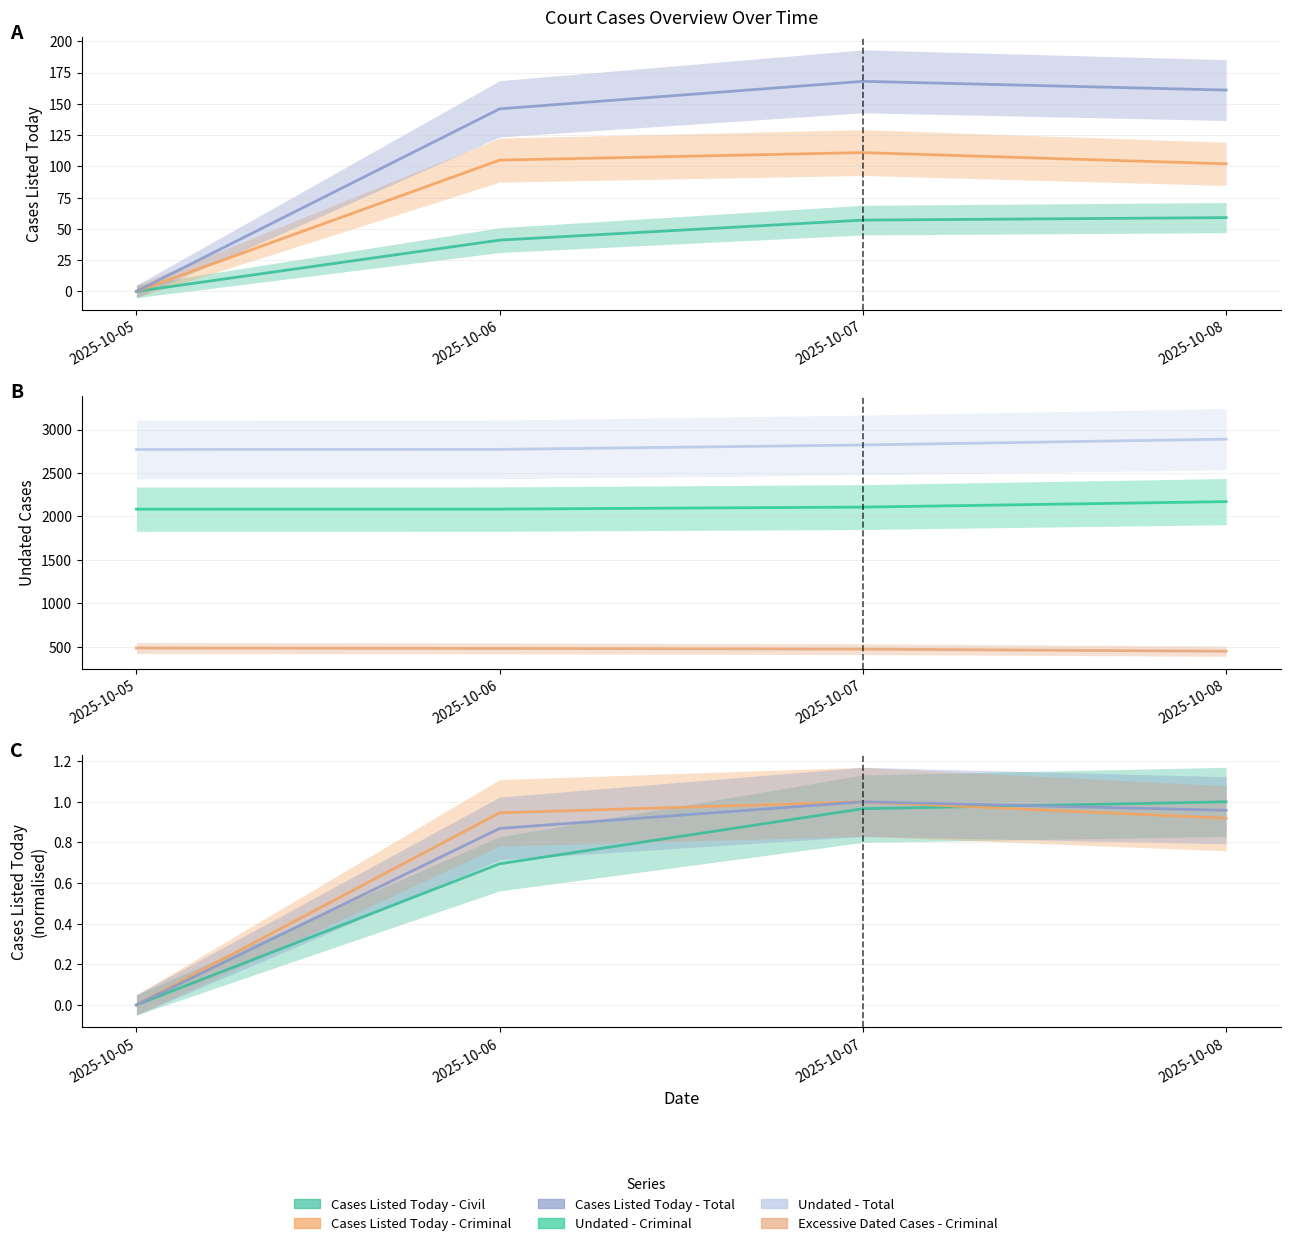

Where is Excessive Dated Cases - Criminal nearest to the value 467?

2025-10-07